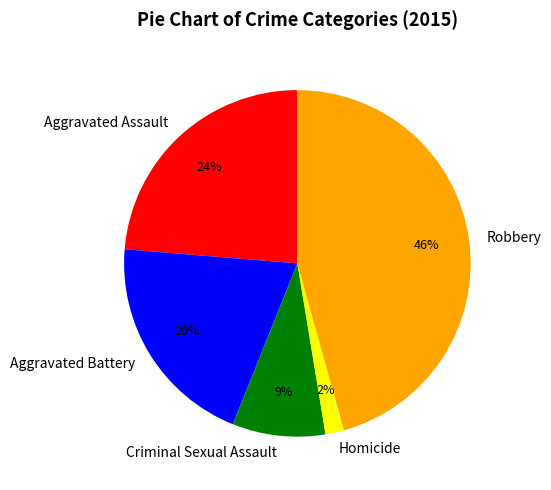

Does any single category account for the majority?

No